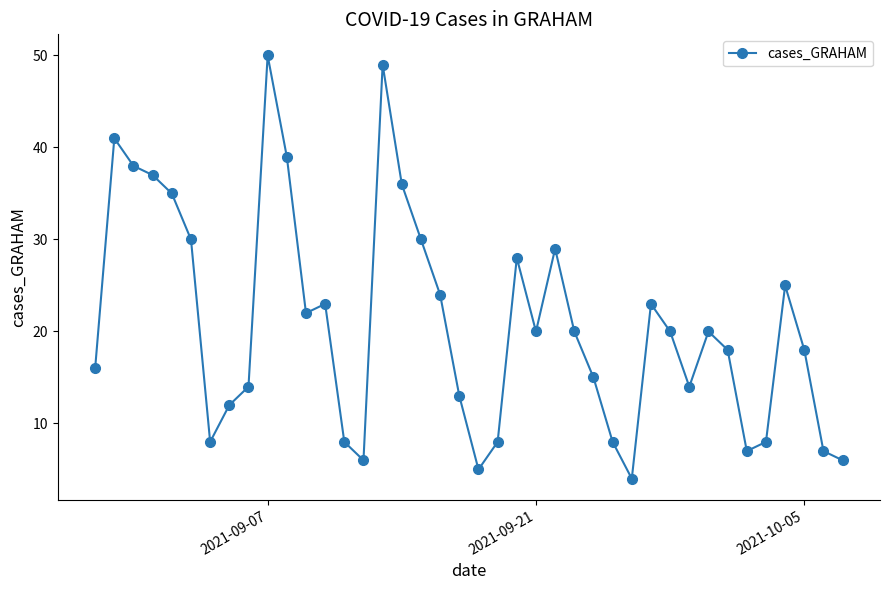

What is the minimum value shown in the chart?

4